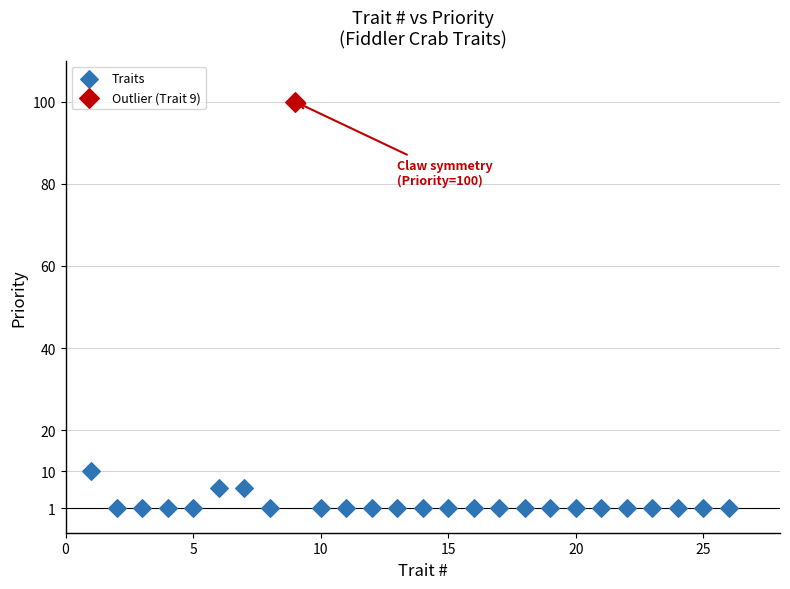

What are all the series names shown in the legend?

Traits, Outlier (Trait 9)